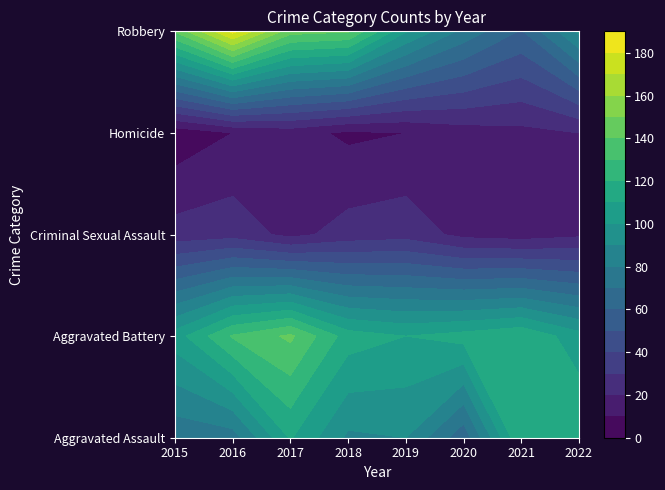

Reading left to right, extract all data points from this chart.

Aggravated Assault: 2015=73	2016=75	2017=111	2018=88	2019=90	2020=63	2021=120	2022=120
Aggravated Battery: 2015=105	2016=131	2017=142	2018=115	2019=110	2020=114	2021=119	2022=104
Criminal Sexual Assault: 2015=24	2016=26	2017=17	2018=24	2019=26	2020=17	2021=15	2022=18
Homicide: 2015=3	2016=10	2017=14	2018=8	2019=10	2020=15	2021=17	2022=20
Robbery: 2015=141	2016=183	2017=144	2018=141	2019=101	2020=77	2021=59	2022=92